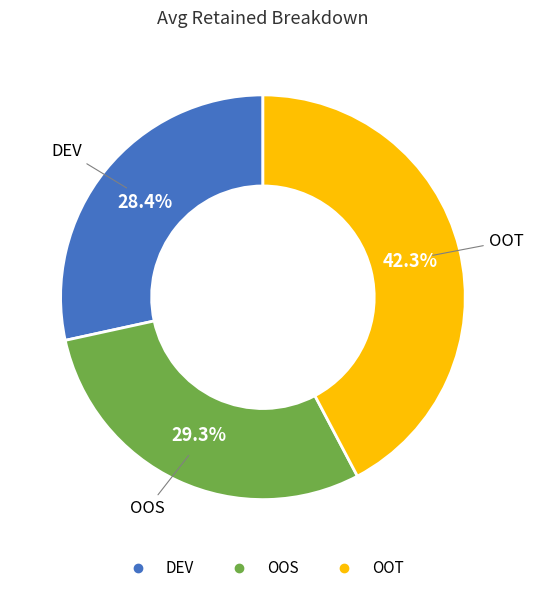

What is the ratio of the value at DEV to the value at OOT?

0.7